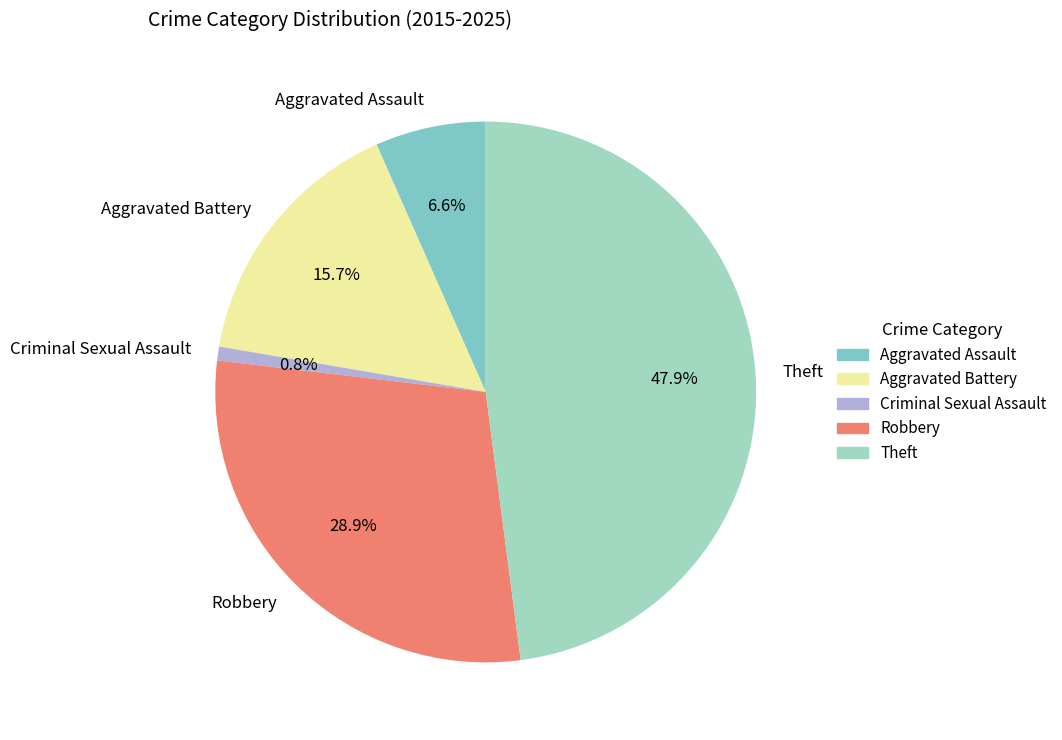

To the nearest percent, what is the combined percentage of Aggravated Assault and Theft?

55%